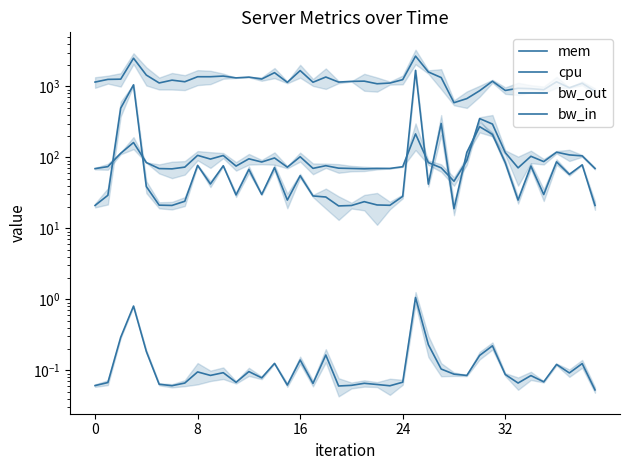

Which series has the widest spread of values?

mem